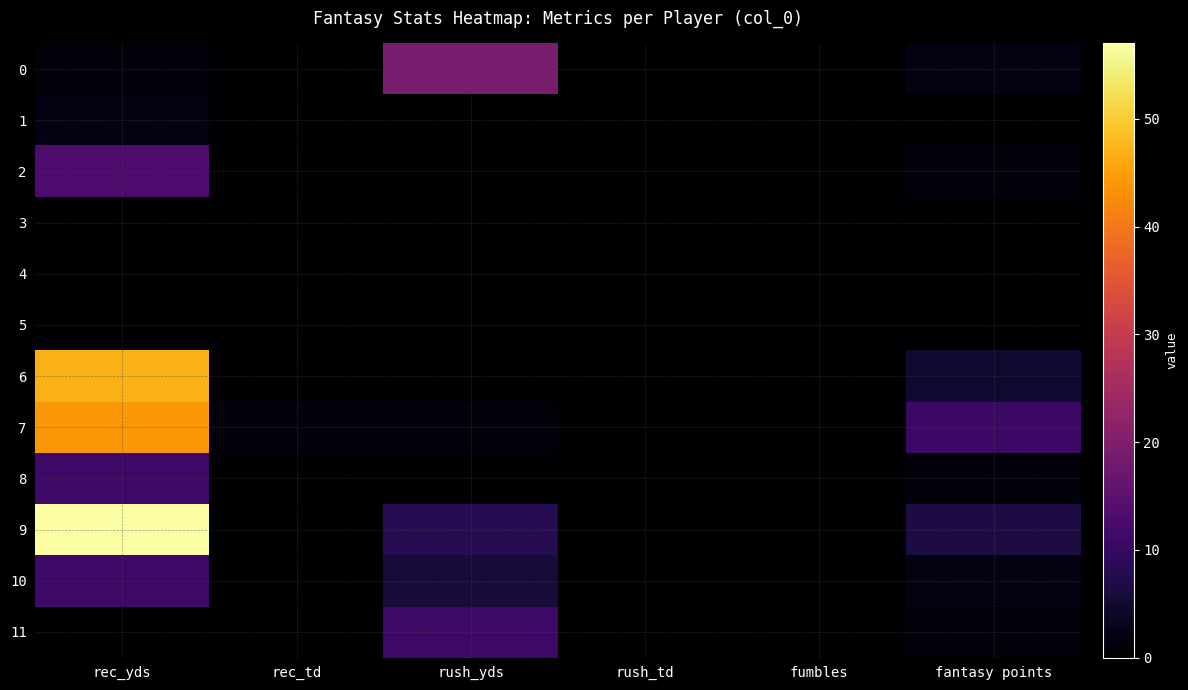

Rank the series at rec_td from lowest to highest value.

0, 1, 2, 3, 4, 5, 6, 8, 9, 10, 11, 7